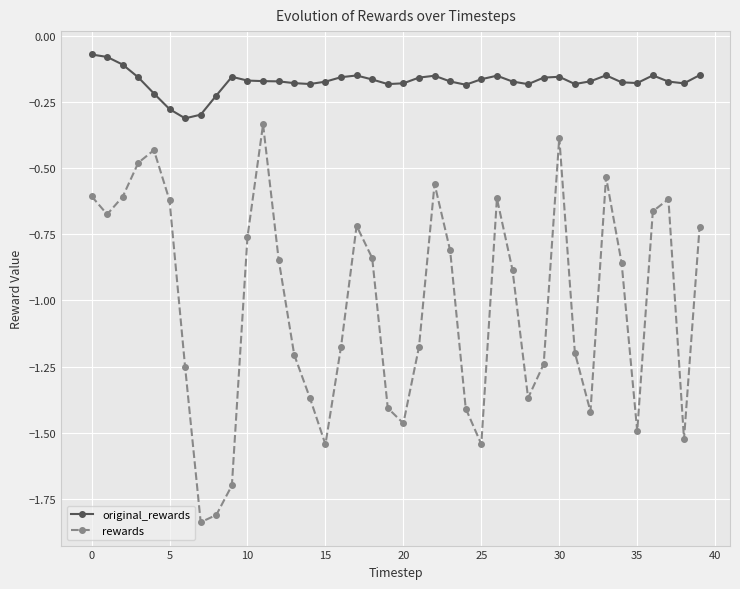

What is the sum of all original_rewards values?

-7.0